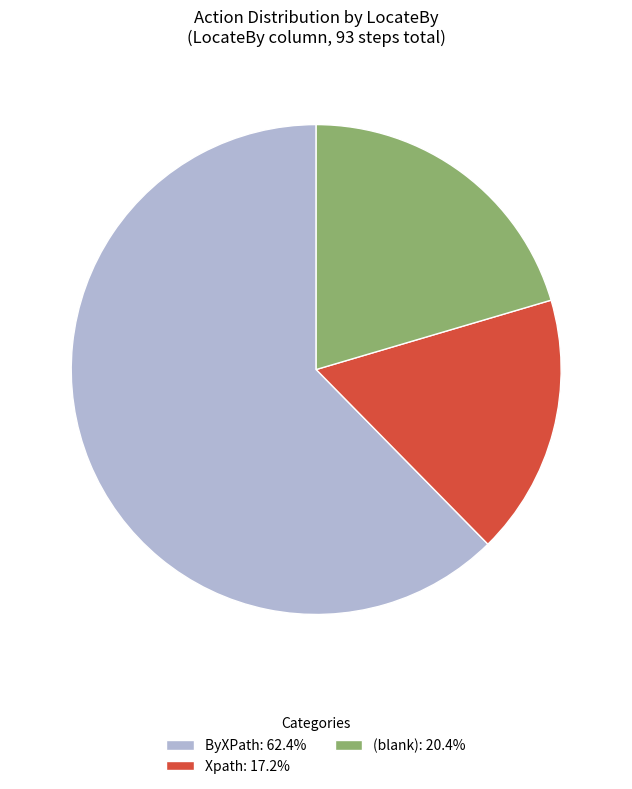

Approximately how many times larger is the value at Xpath: 17.2% compared to ByXPath: 62.4%?

0.3